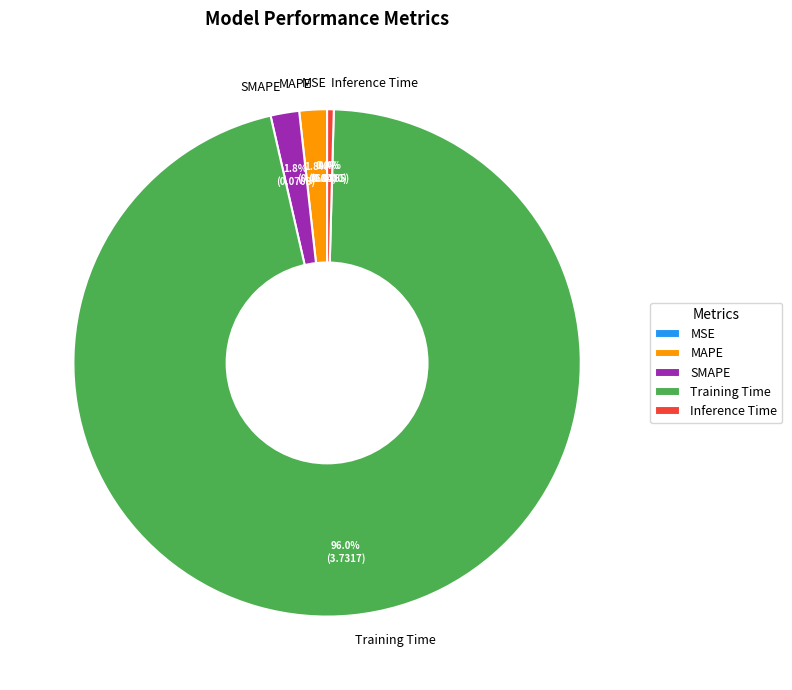

What is the majority slice?

Training Time